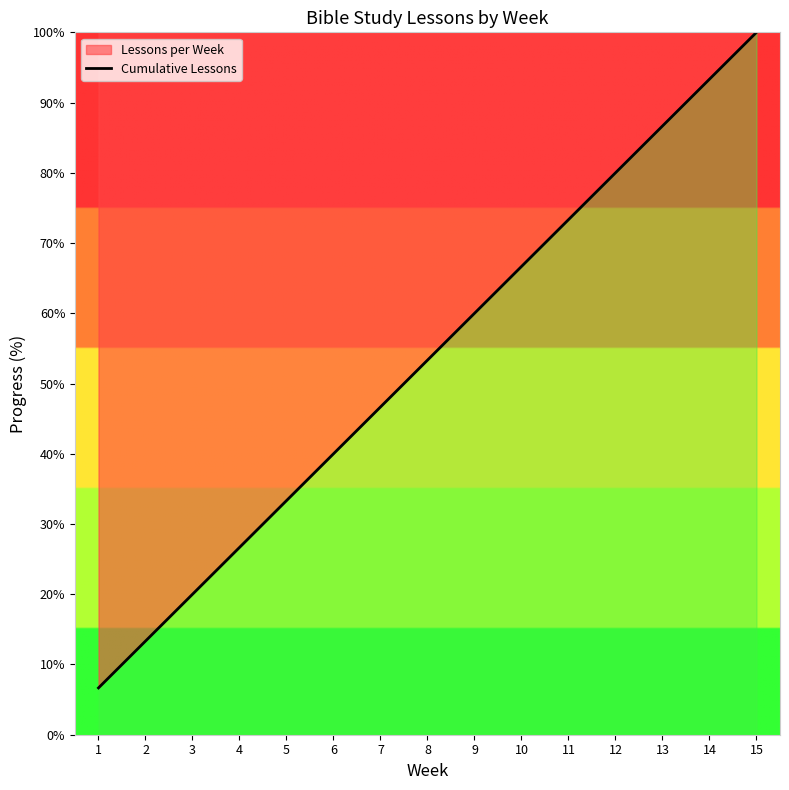

Where is the data nearest to the value 53?

8